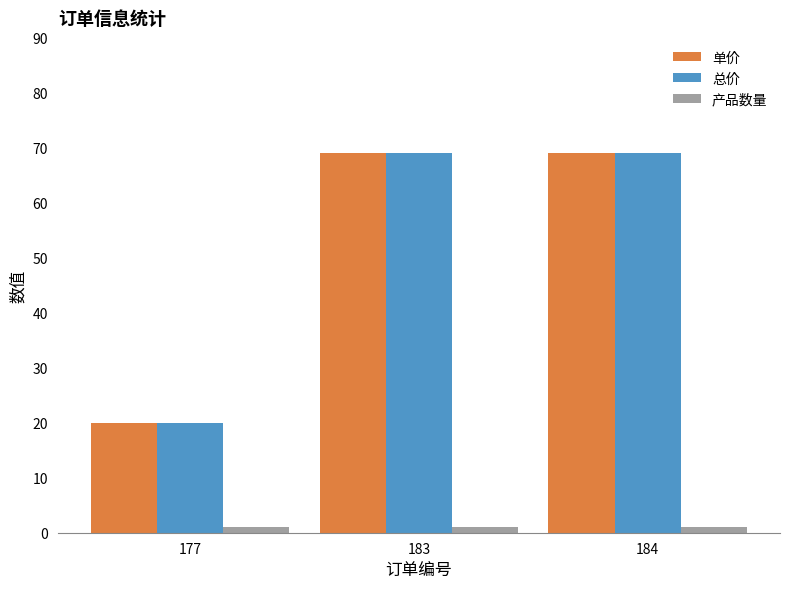

What is the average value of the 总价 series?

53